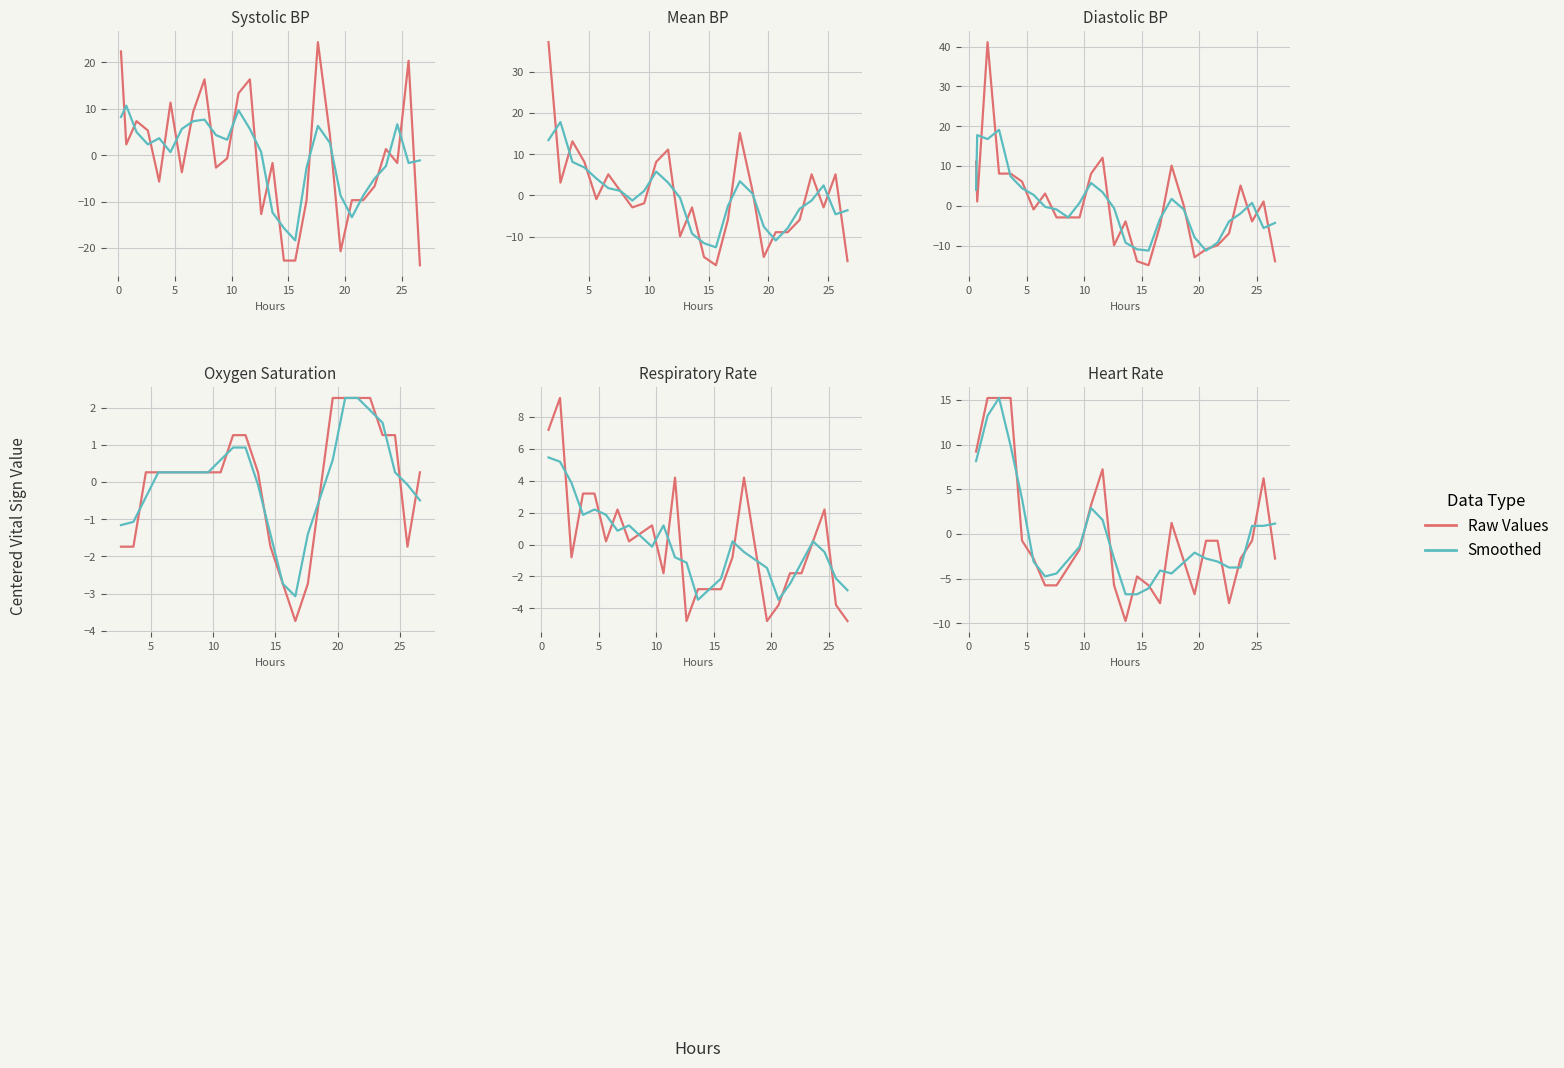

At how many categories does at least one series exceed 8?

4